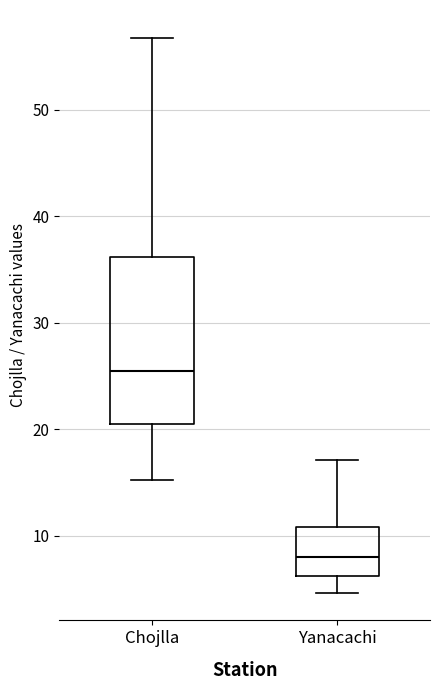

Where is the upper edge of the box for Yanacachi on the y-axis? The values are not printed on the chart, so give them approximately, as read against the axis.

11